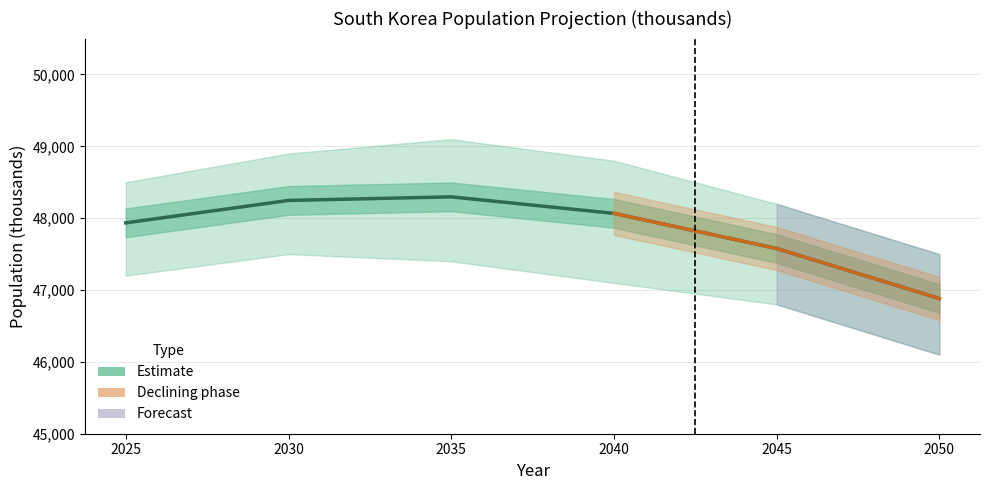

Reading left to right, extract all data points from this chart.

2025=47935	2030=48247	2035=48297	2040=48067	2045=47578	2050=46882